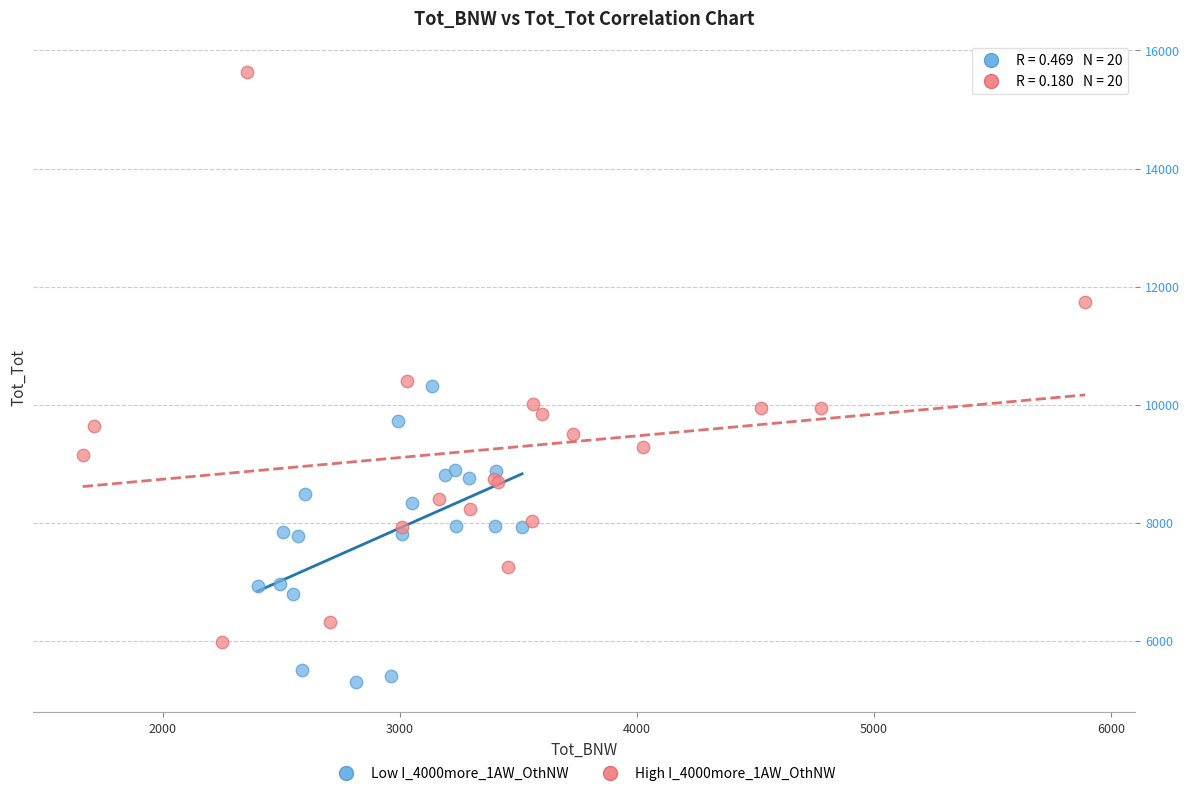

Which series has the largest Y range (max minus min)?

High I_4000more_1AW_OthNW